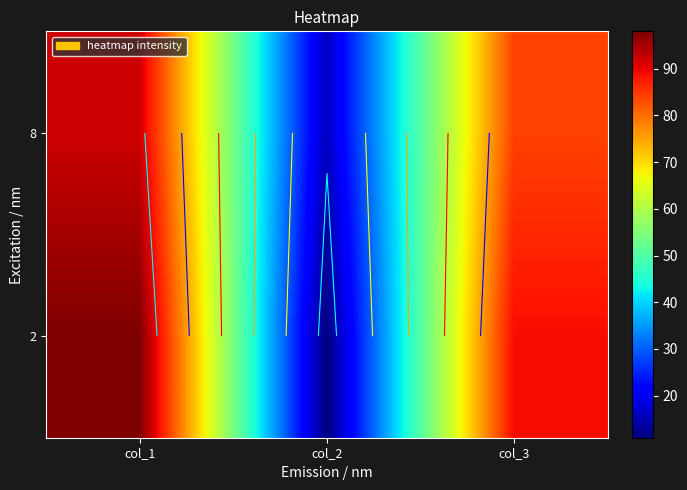

True or false: 2 has a value of 6 at col_2.

False